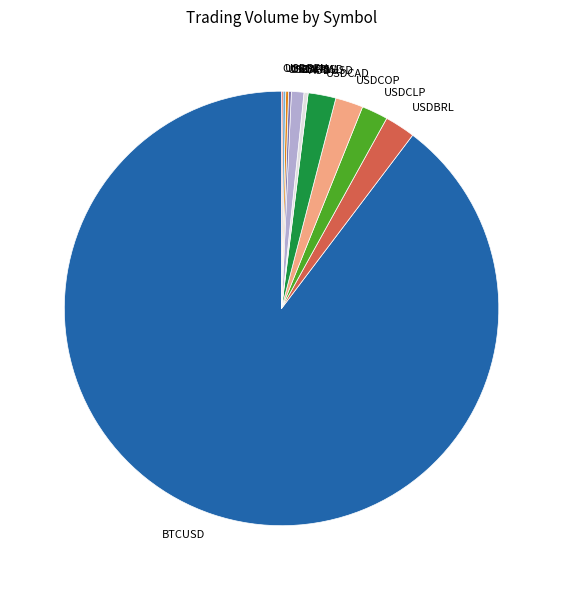

Combined, do GBPUSD and USDCOP account for over 50%?

No